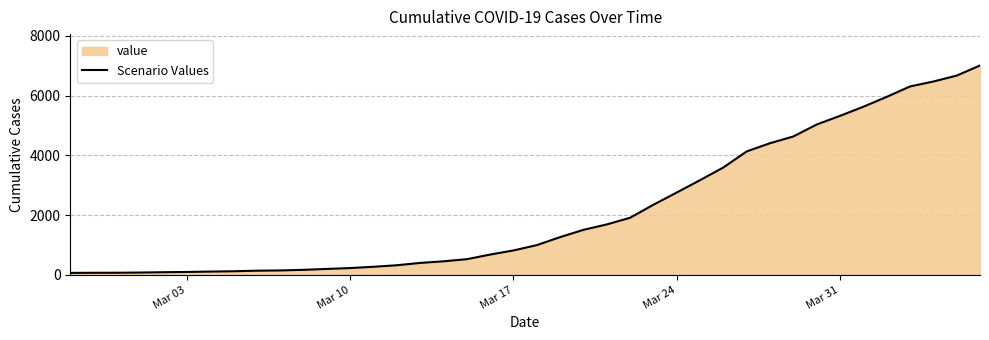

What is the greatest value displayed?

7004